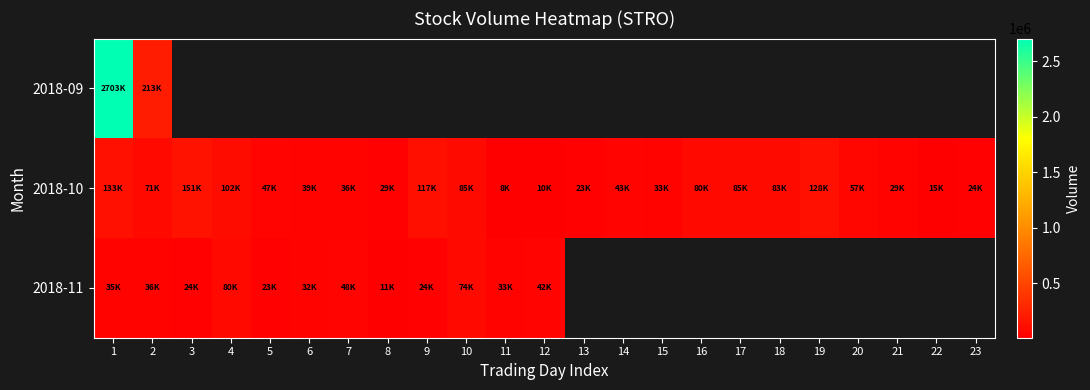

Is the value of 2018-10 at 1 greater than the value of 2018-09 at 12?

No